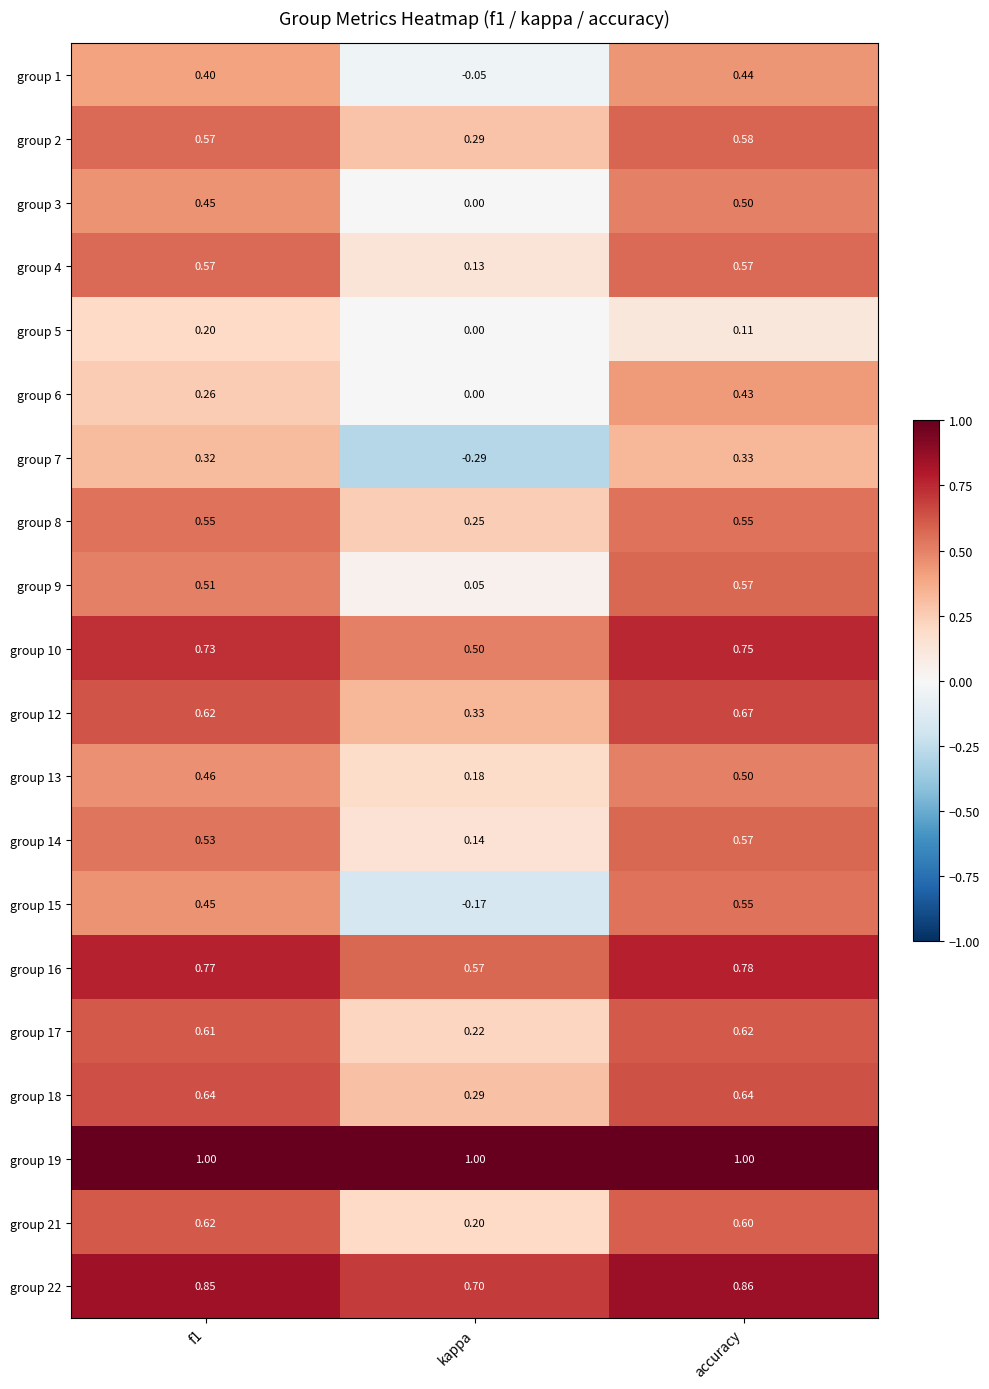

At which category is the sum across all series the highest?

accuracy